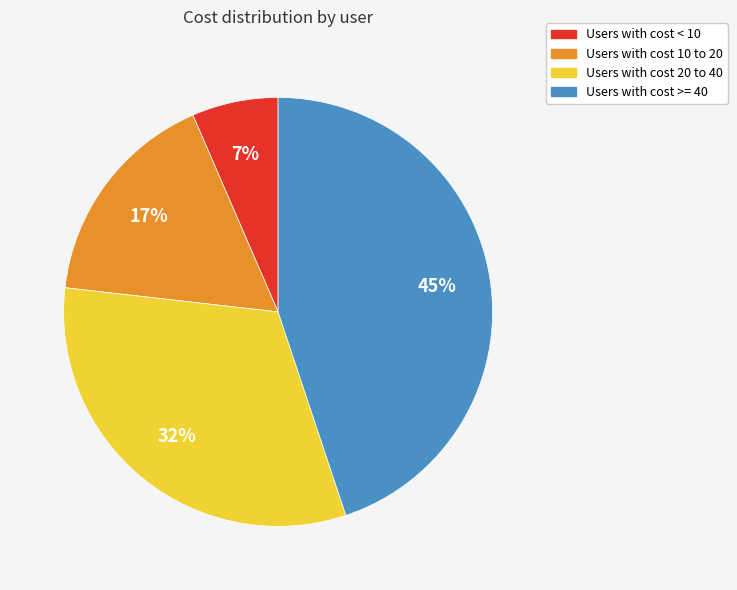

Does any single category account for the majority?

No